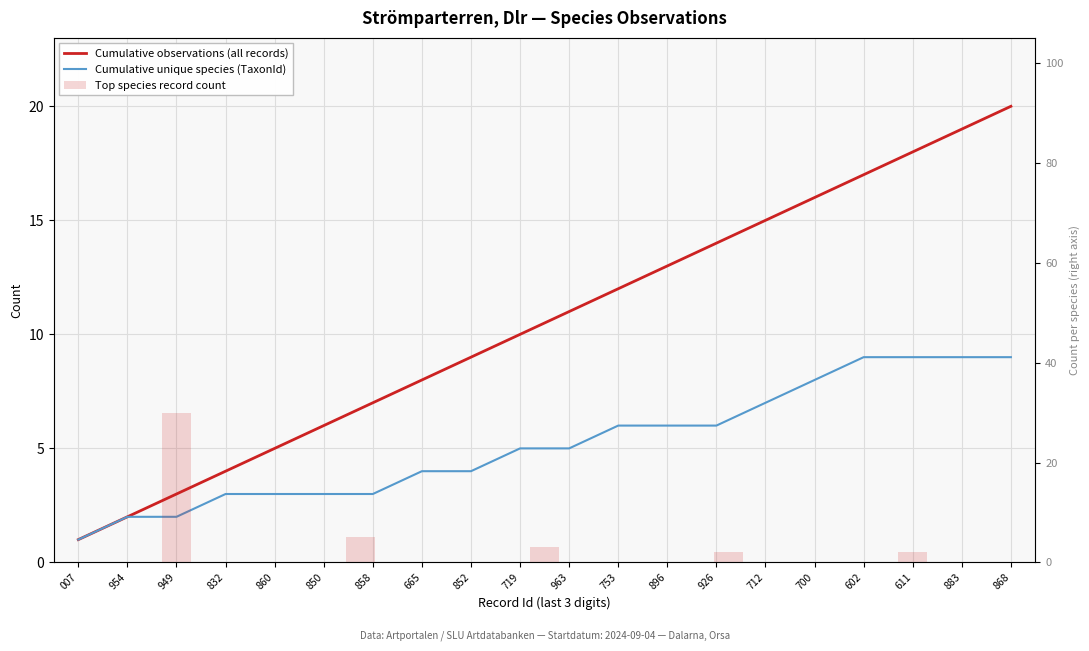

What is the ratio of the value at 665 to the value at 963?

0.7